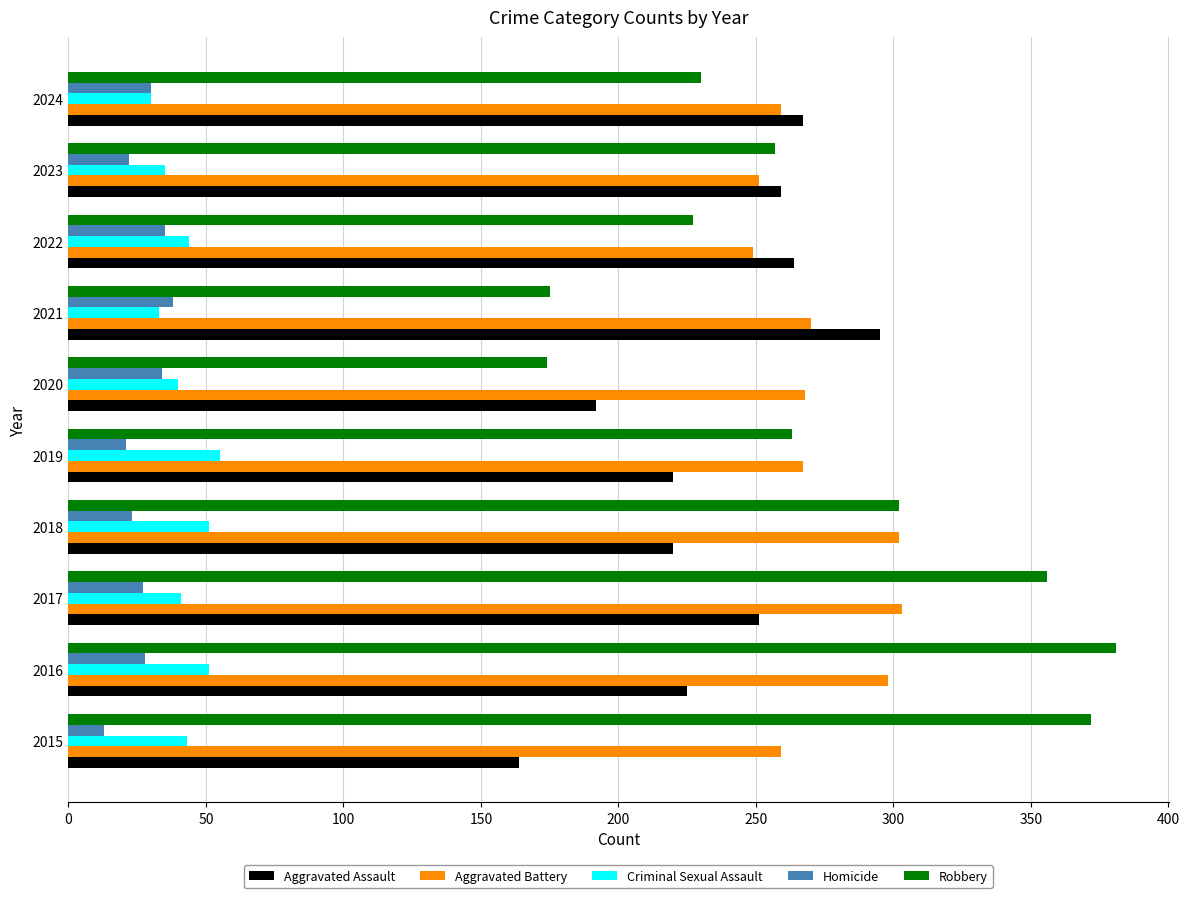

What are all the series names shown in the legend?

Aggravated Assault, Aggravated Battery, Criminal Sexual Assault, Homicide, Robbery